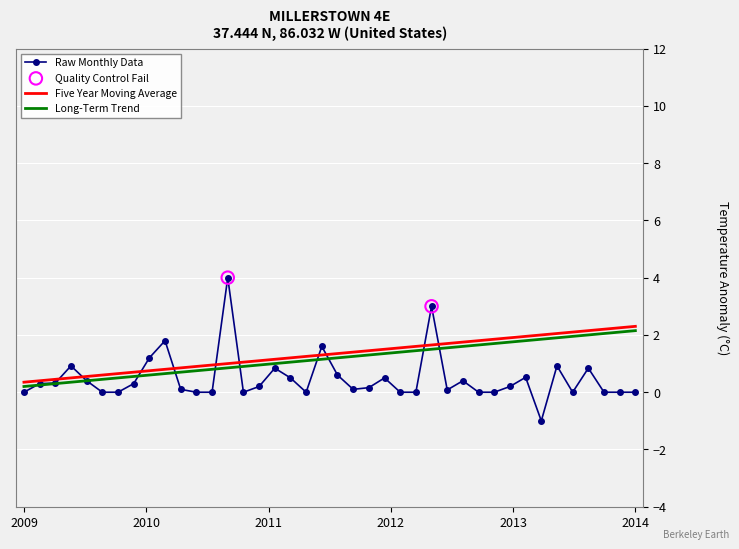

Which series has the largest total across all categories?

Five Year Moving Average